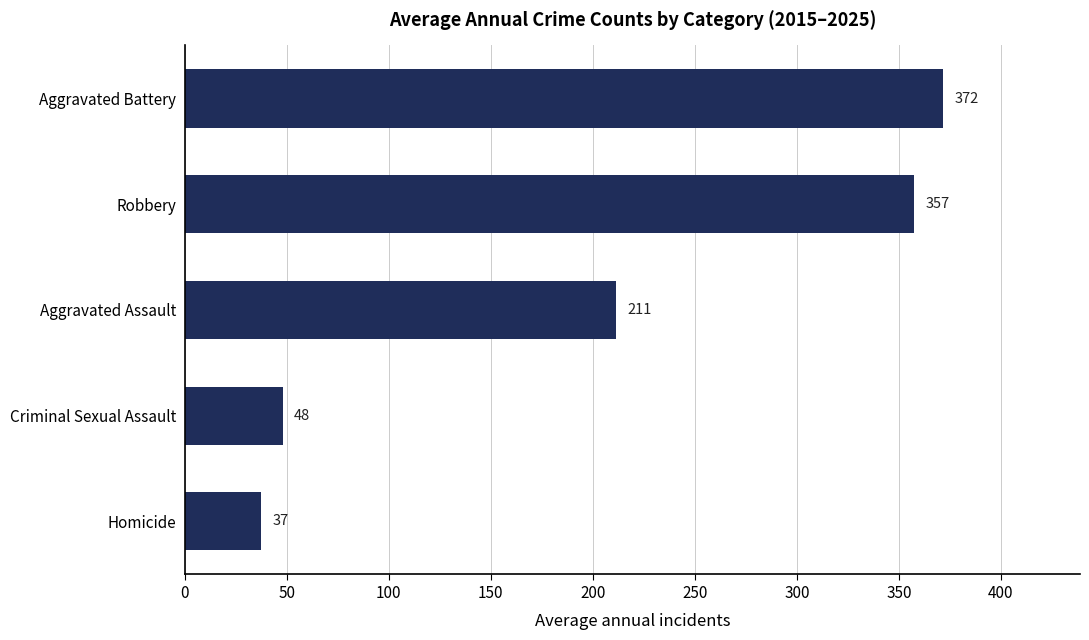

What is the difference between the second highest and second lowest values?

309.2